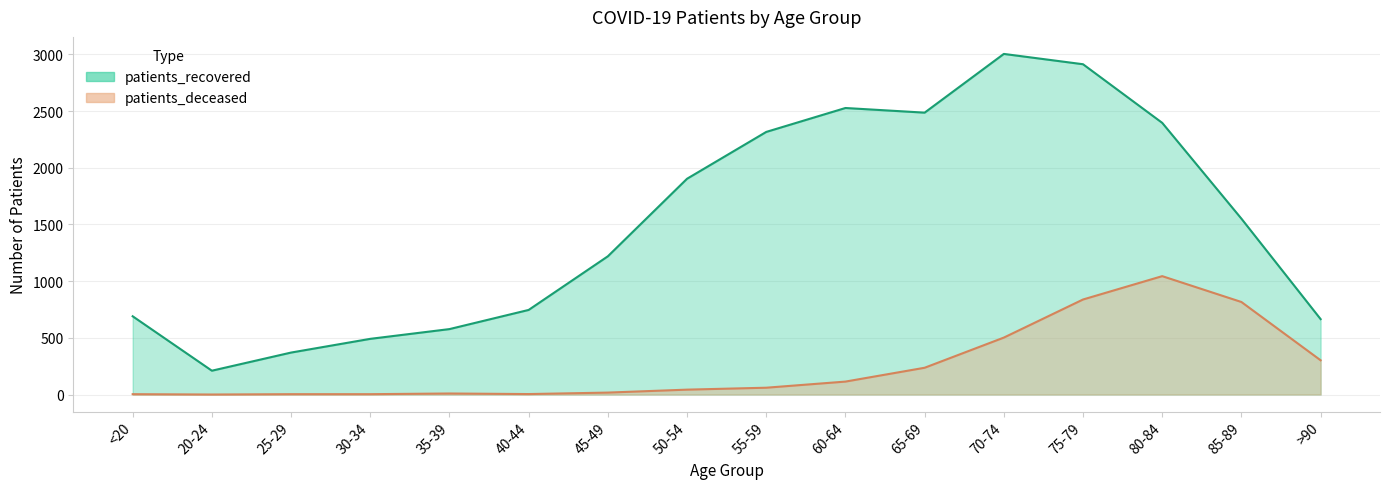

What is the value of the patients_deceased point at the 1st from the left?

3